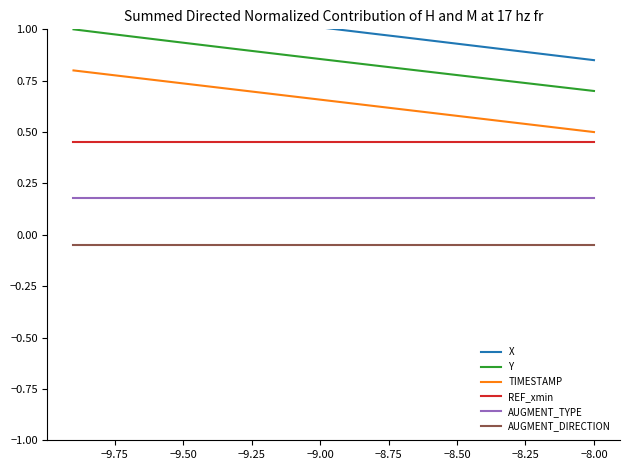

What is the maximum value for Y?

1.0